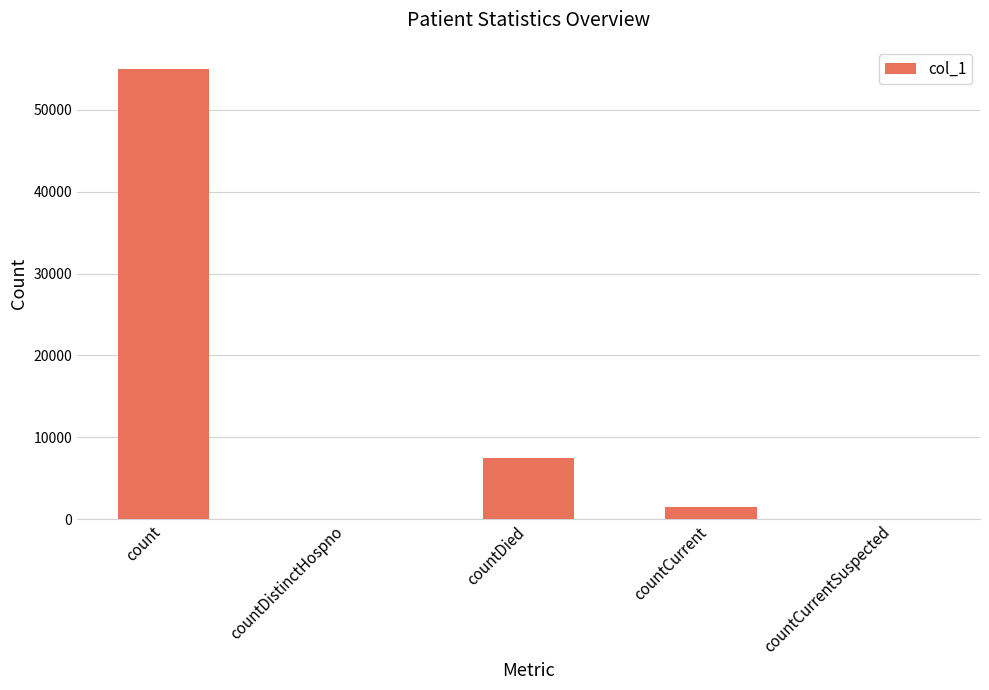

What value does the data have at countDied?

7493